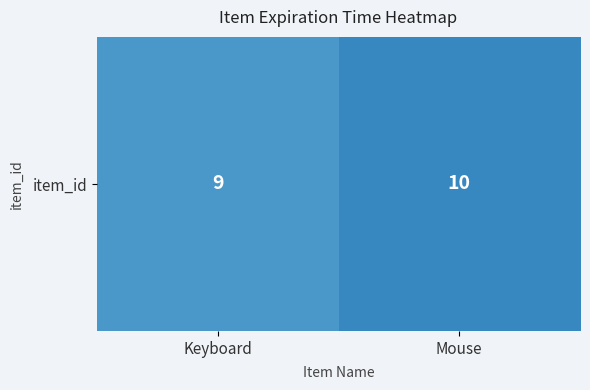

Count the values in the range 9 to 10.

2